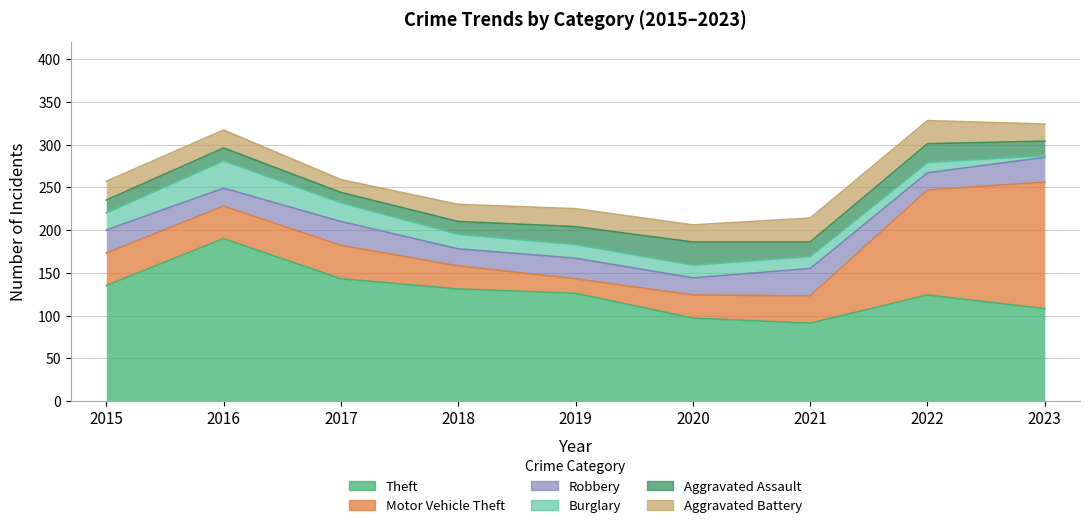

At which label does Theft reach its minimum?

2021